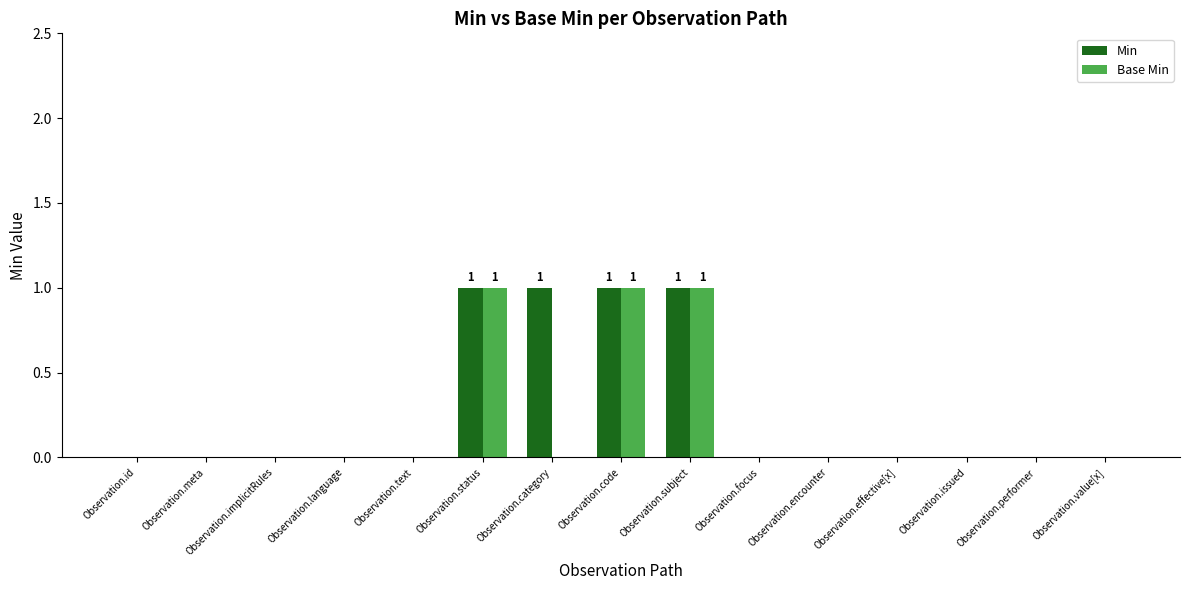

The value of Base Min at Observation.focus is 1. True or false?

False